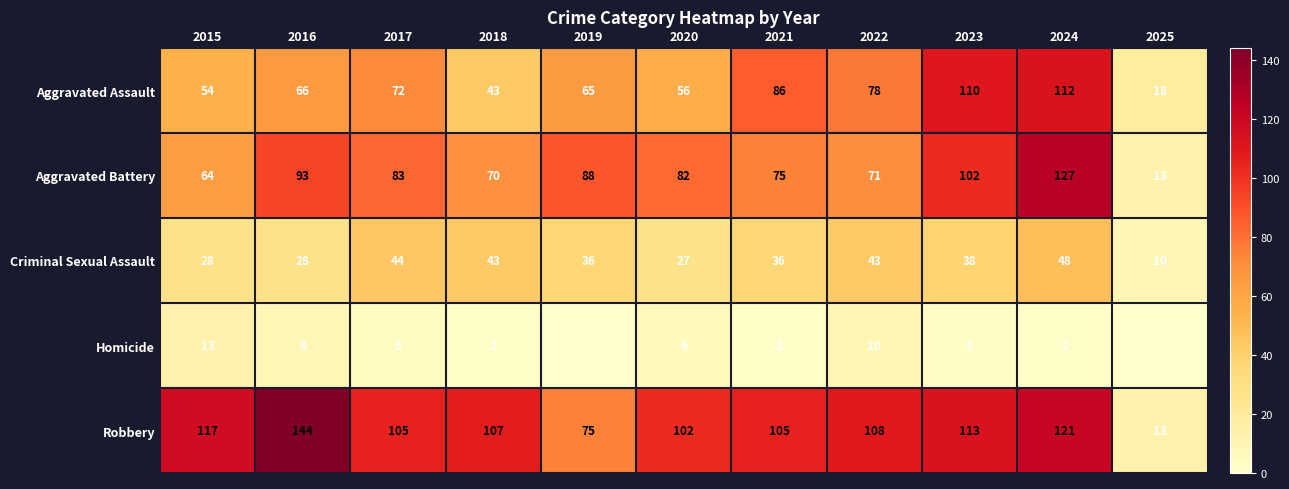

What is the total value across all series at 2023?

366